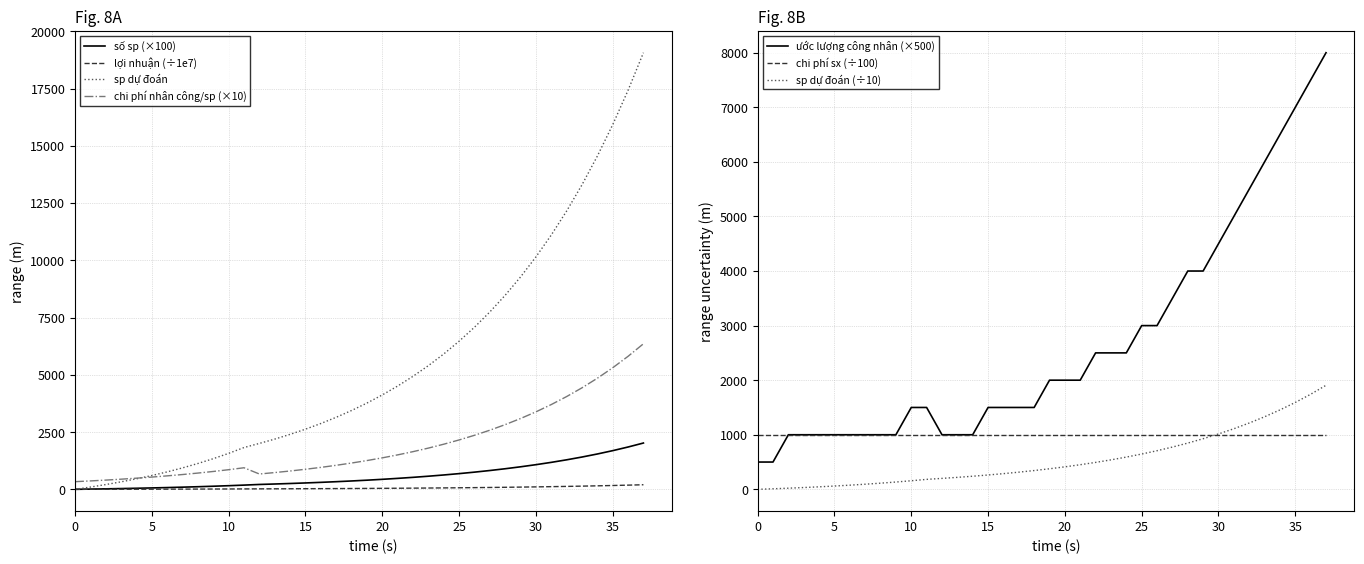

What is the difference between the second highest and second lowest values in the số sp series?

1837.7